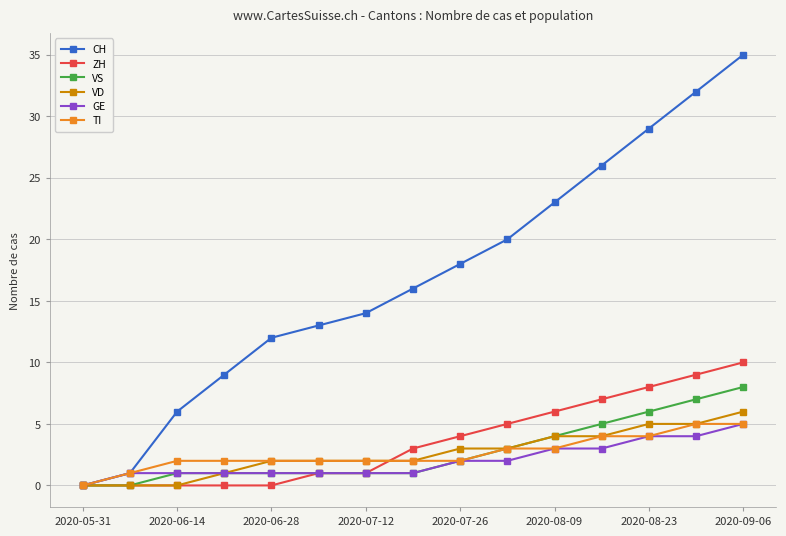

Does the chart have visible grid lines?

Yes